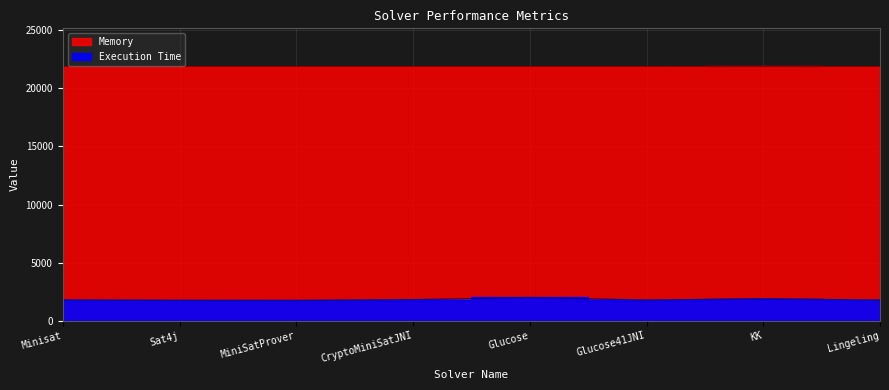

Which label corresponds to the smallest value in the chart?

MiniSatProver